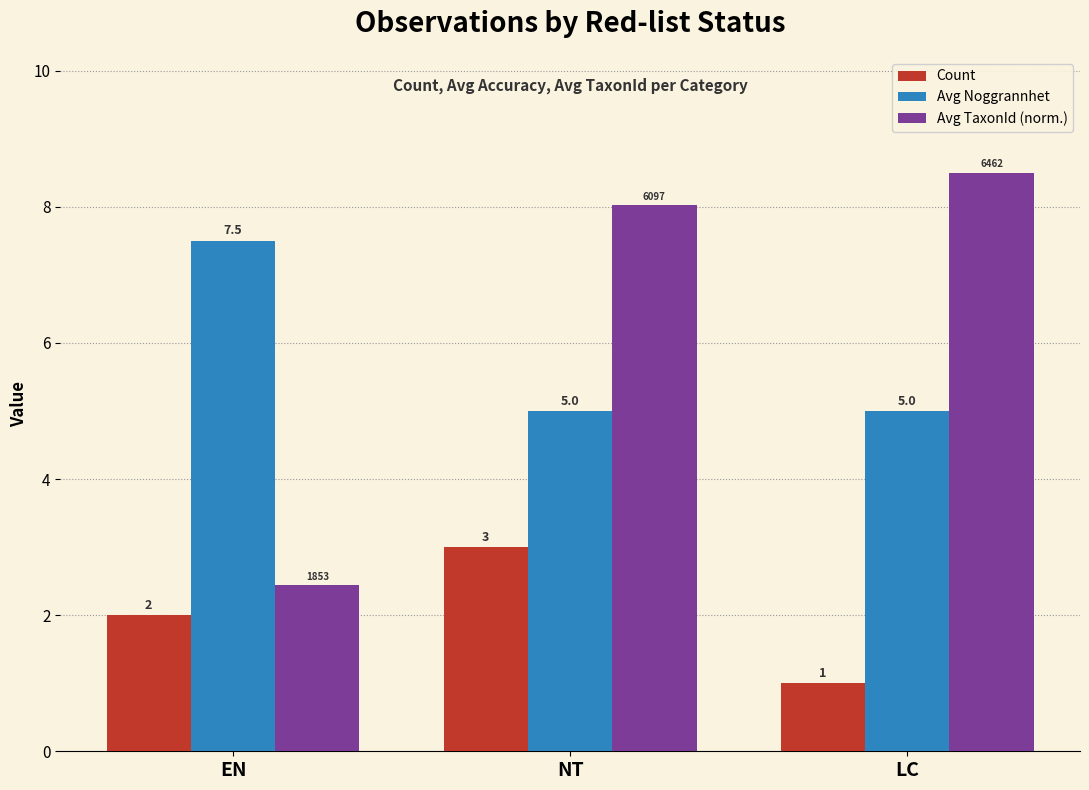

What is the label of the 3rd bar from the right?

EN